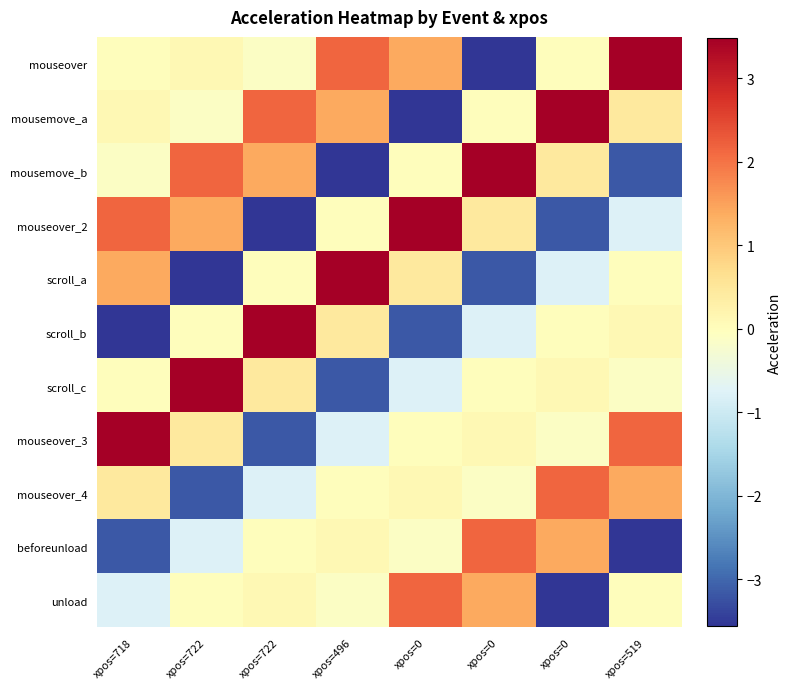

Reading left to right, list all the values displayed in this chart.

mouseover: xpos=718=0.0	xpos=722=0.1	xpos=722=-0.1	xpos=496=2.1	xpos=0=1.4	xpos=0=-3.6	xpos=0=0.0	xpos=519=3.5
mousemove_a: xpos=718=0.1	xpos=722=-0.1	xpos=722=2.1	xpos=496=1.4	xpos=0=-3.6	xpos=0=0.0	xpos=0=3.5	xpos=519=0.5
mousemove_b: xpos=718=-0.1	xpos=722=2.1	xpos=722=1.4	xpos=496=-3.6	xpos=0=0.0	xpos=0=3.5	xpos=0=0.5	xpos=519=-3.2
mouseover_2: xpos=718=2.1	xpos=722=1.4	xpos=722=-3.6	xpos=496=0.0	xpos=0=3.5	xpos=0=0.5	xpos=0=-3.2	xpos=519=-0.8
scroll_a: xpos=718=1.4	xpos=722=-3.6	xpos=722=0.0	xpos=496=3.5	xpos=0=0.5	xpos=0=-3.2	xpos=0=-0.8	xpos=519=0.0
scroll_b: xpos=718=-3.6	xpos=722=0.0	xpos=722=3.5	xpos=496=0.5	xpos=0=-3.2	xpos=0=-0.8	xpos=0=0.0	xpos=519=0.1
scroll_c: xpos=718=0.0	xpos=722=3.5	xpos=722=0.5	xpos=496=-3.2	xpos=0=-0.8	xpos=0=0.0	xpos=0=0.1	xpos=519=-0.1
mouseover_3: xpos=718=3.5	xpos=722=0.5	xpos=722=-3.2	xpos=496=-0.8	xpos=0=0.0	xpos=0=0.1	xpos=0=-0.1	xpos=519=2.1
mouseover_4: xpos=718=0.5	xpos=722=-3.2	xpos=722=-0.8	xpos=496=0.0	xpos=0=0.1	xpos=0=-0.1	xpos=0=2.1	xpos=519=1.4
beforeunload: xpos=718=-3.2	xpos=722=-0.8	xpos=722=0.0	xpos=496=0.1	xpos=0=-0.1	xpos=0=2.1	xpos=0=1.4	xpos=519=-3.6
unload: xpos=718=-0.8	xpos=722=0.0	xpos=722=0.1	xpos=496=-0.1	xpos=0=2.1	xpos=0=1.4	xpos=0=-3.6	xpos=519=0.0